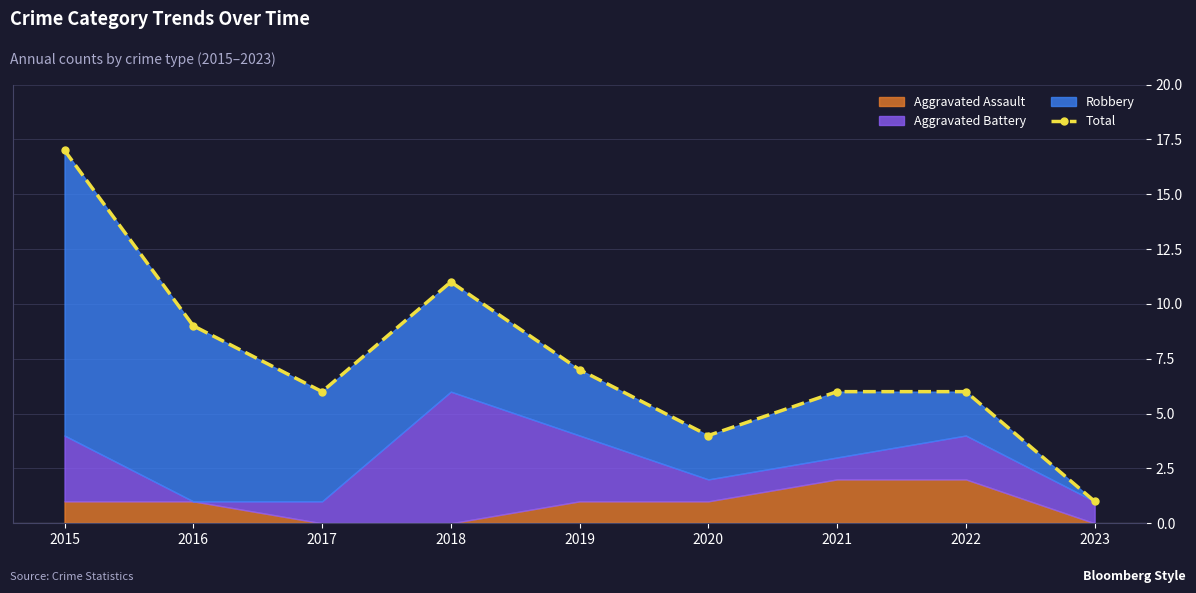

Which category has the lowest value across all series?

2023